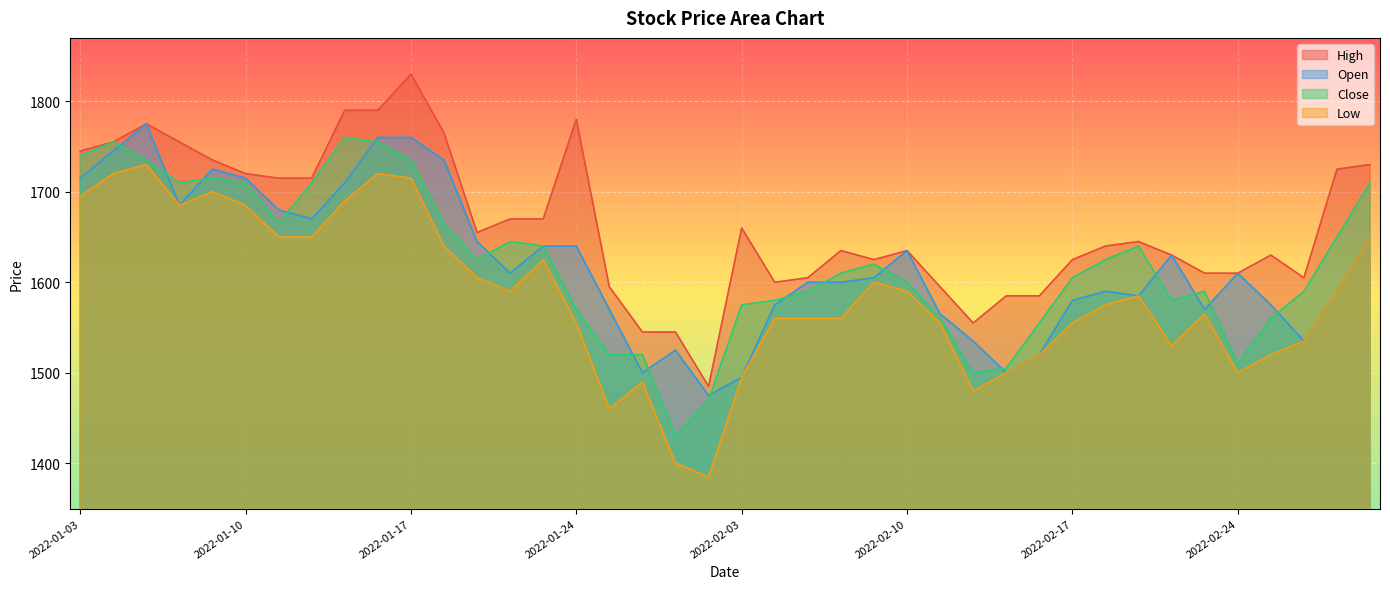

Where is High nearest to the value 1657?

2022-01-19